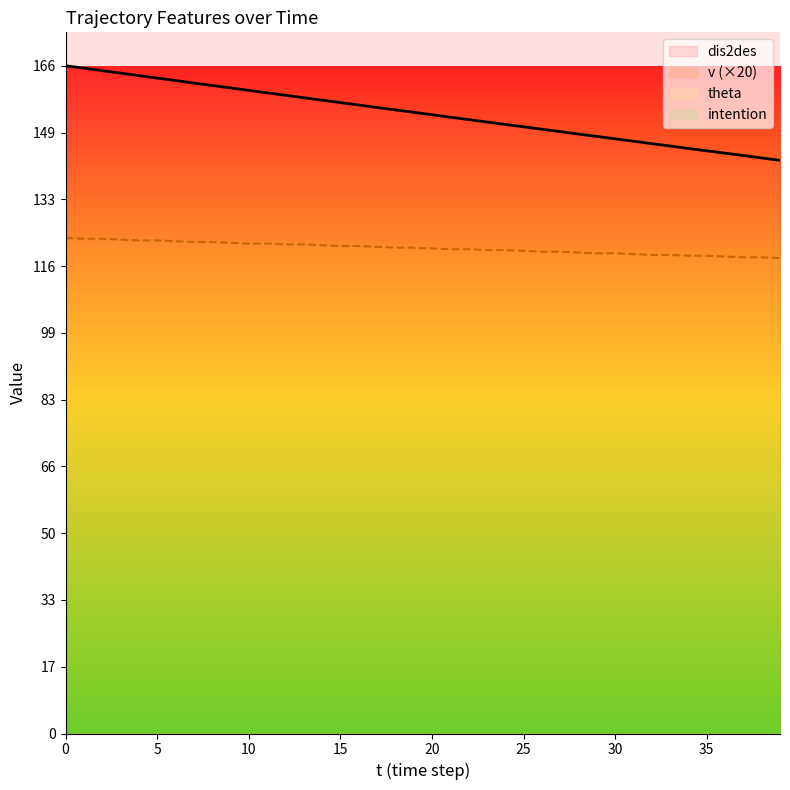

The v (×20) series shows 206.4 at 39. True or false?

False